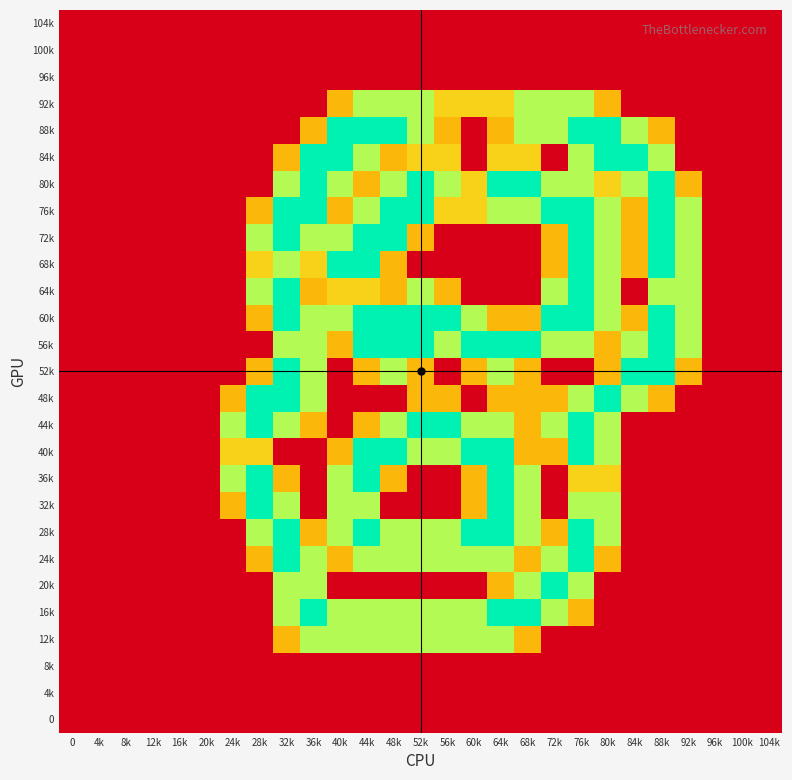

At which category is the sum across all series the highest?

76k